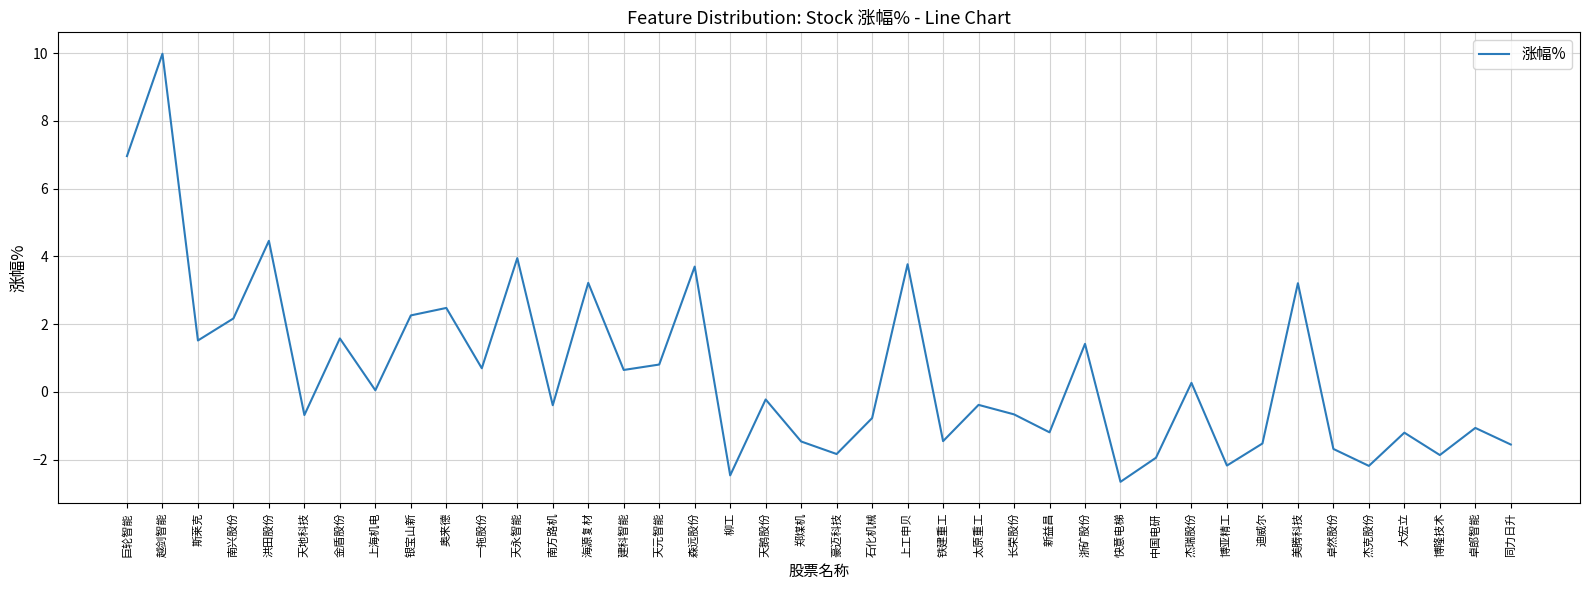

Does the chart have visible grid lines?

Yes